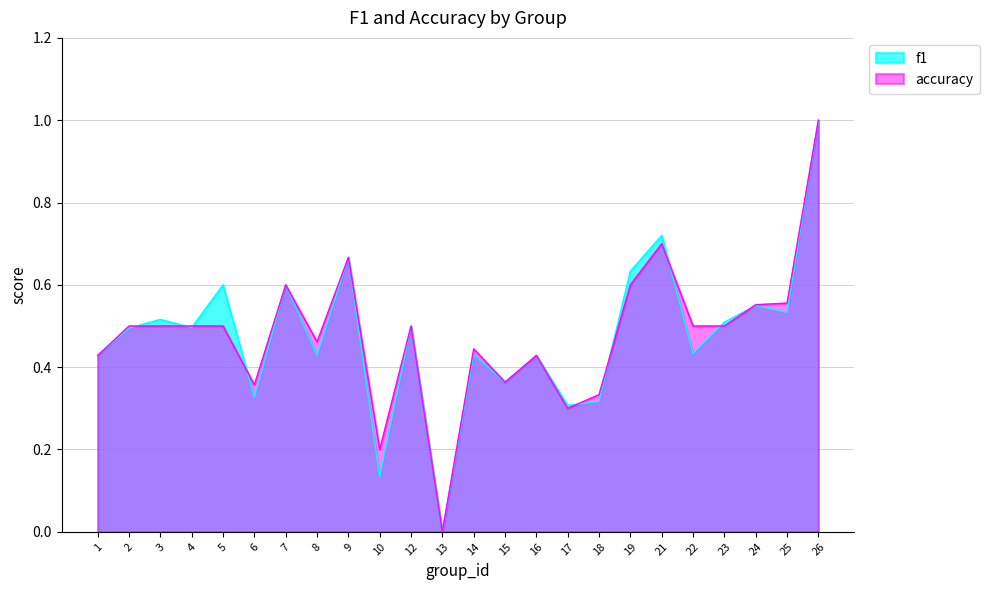

The f1 series shows 0.4 at 15. True or false?

True